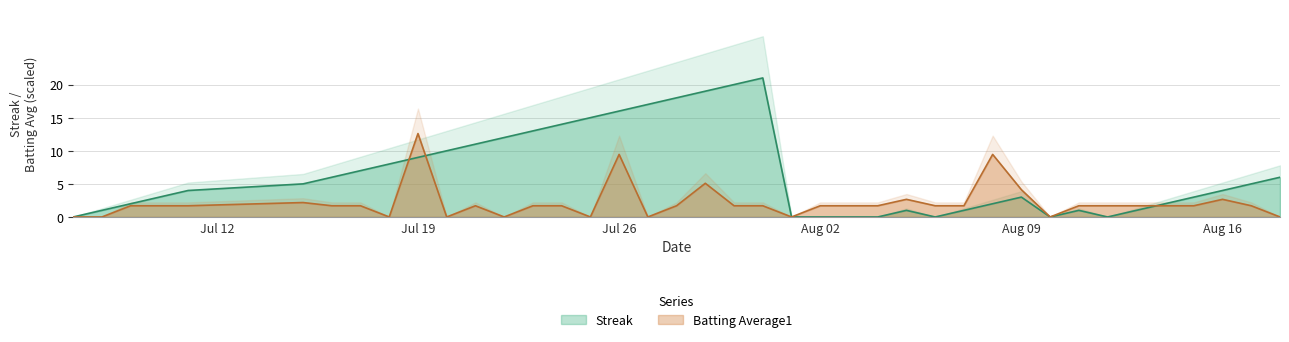

What is the total value across all series at 2010-07-16?

7.7